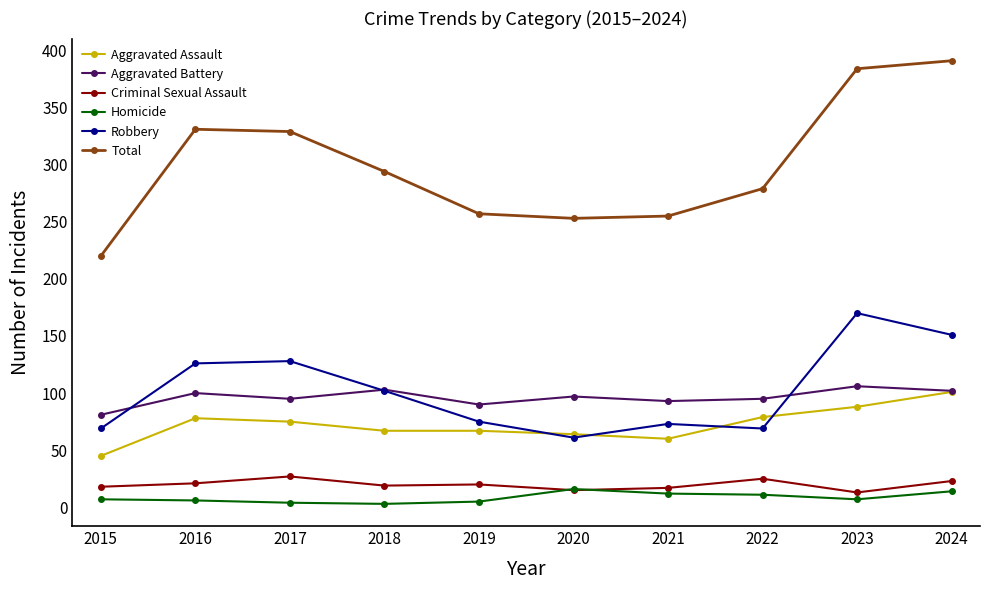

Which series has the widest spread of values?

Total